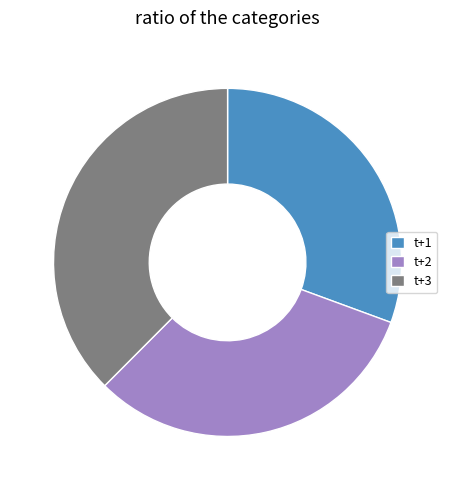

Is the sum of t+1 and t+2 greater than half?

Yes